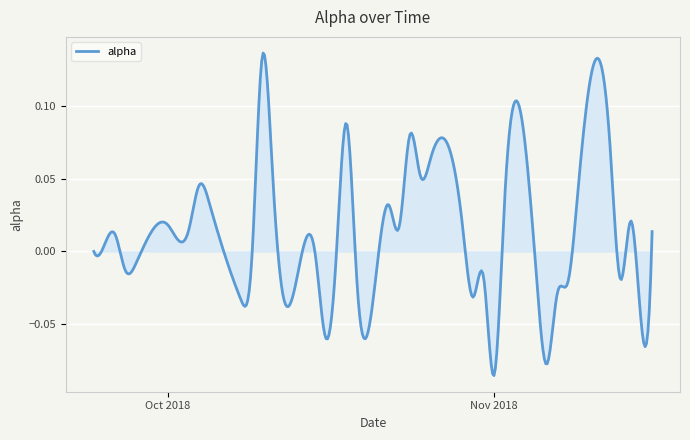

Count the number of categories in the chart.

400